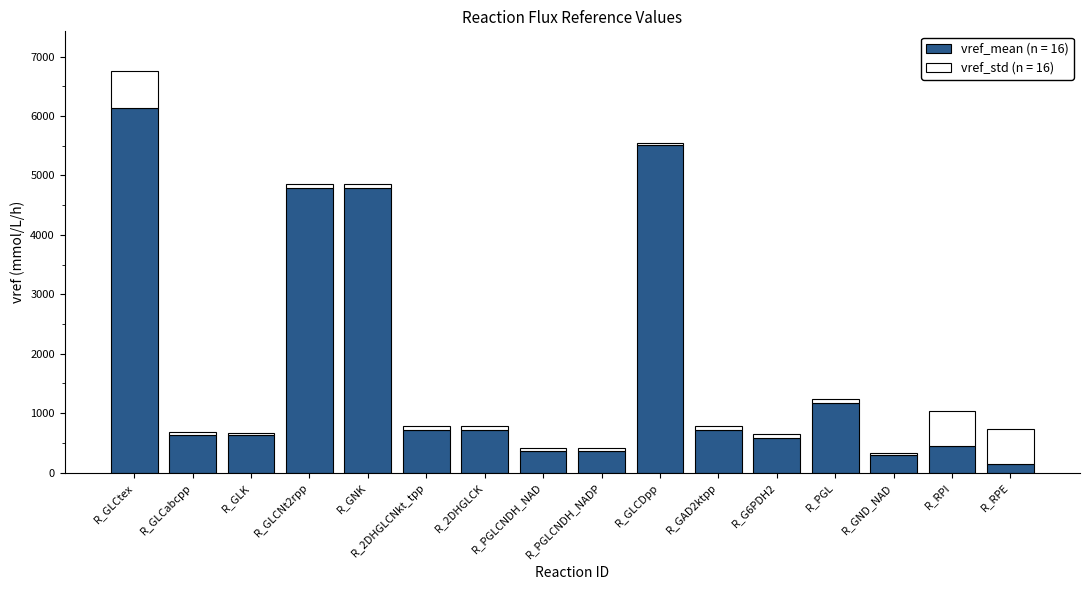

What are all the series names shown in the legend?

vref_mean (n = 16), vref_std (n = 16)